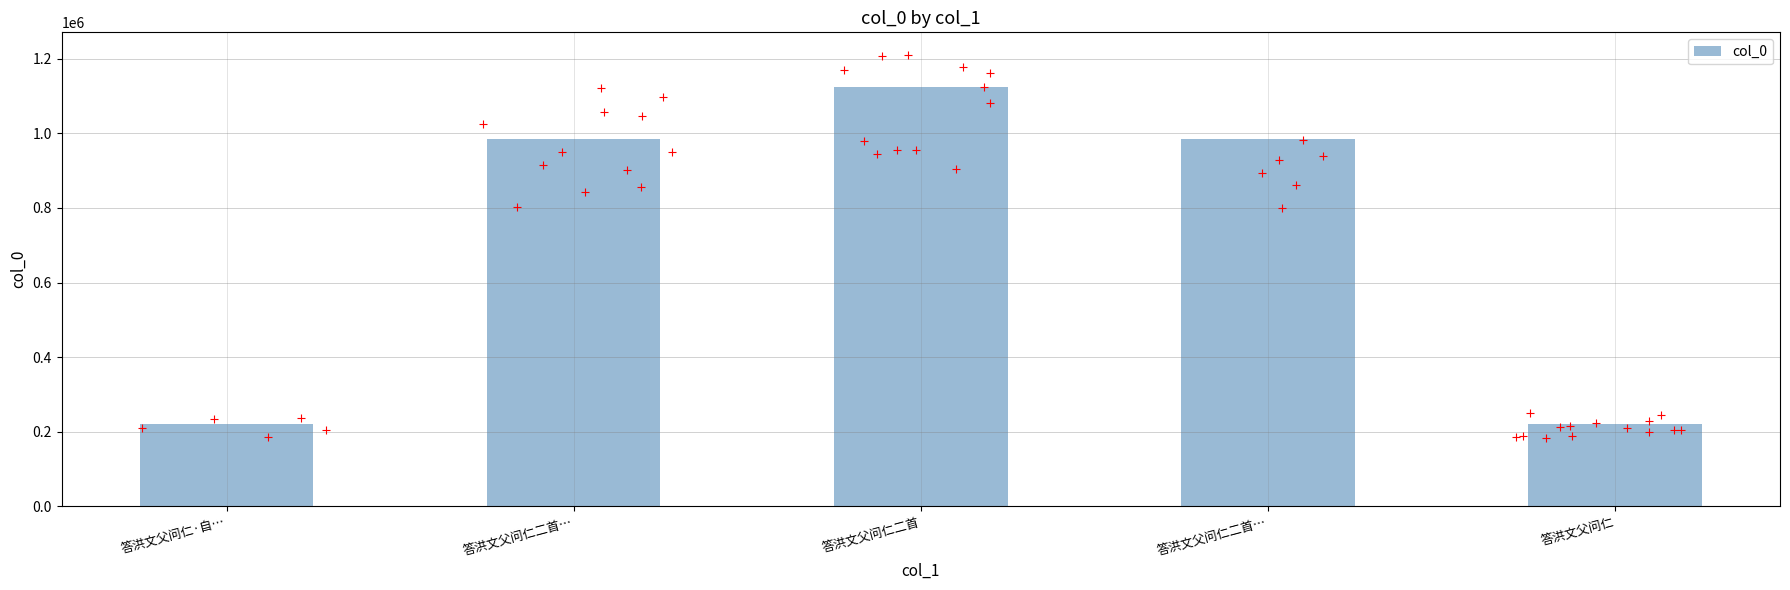

Approximately how many times larger is the value at 答洪文父问仁二首… compared to 答洪文父问仁?

4.5